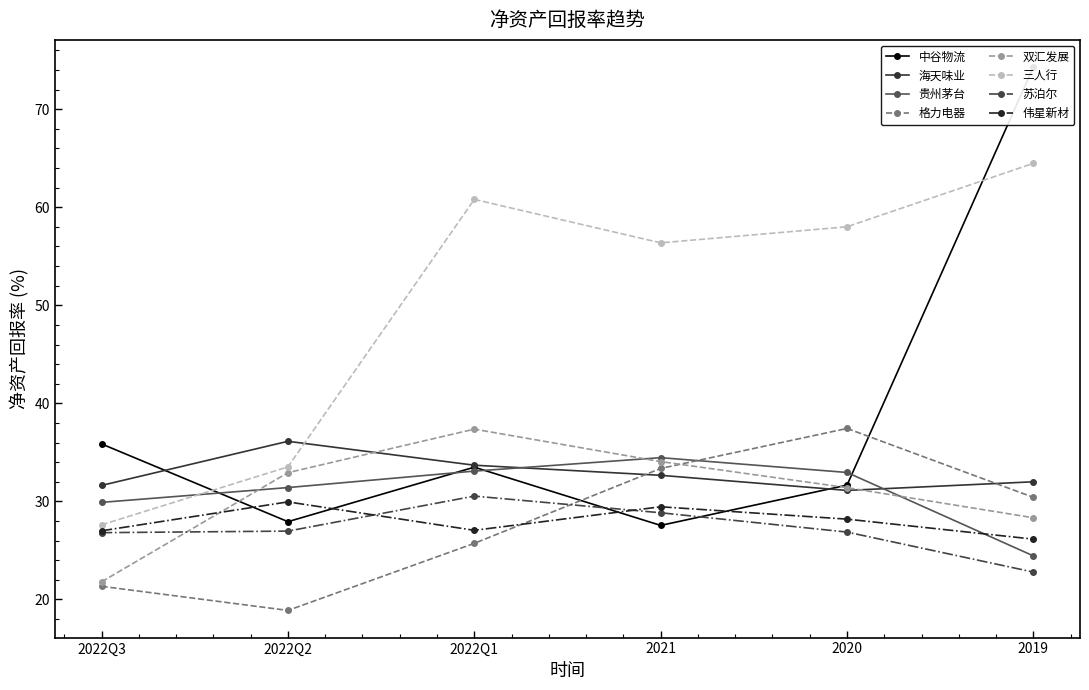

What is the difference between the maximum and minimum values in the 2022Q1 series?

35.1